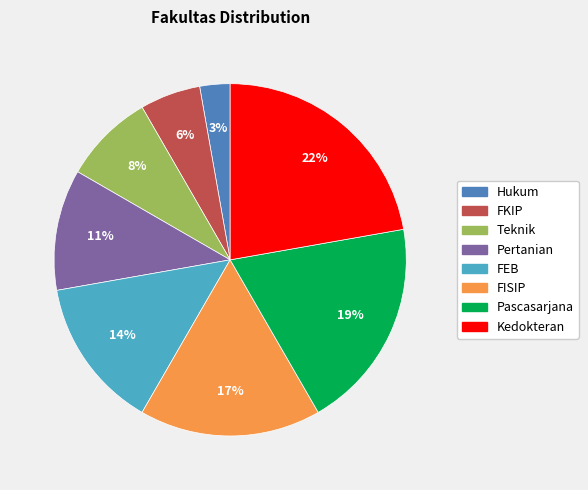

Count the number of slices in the pie.

8